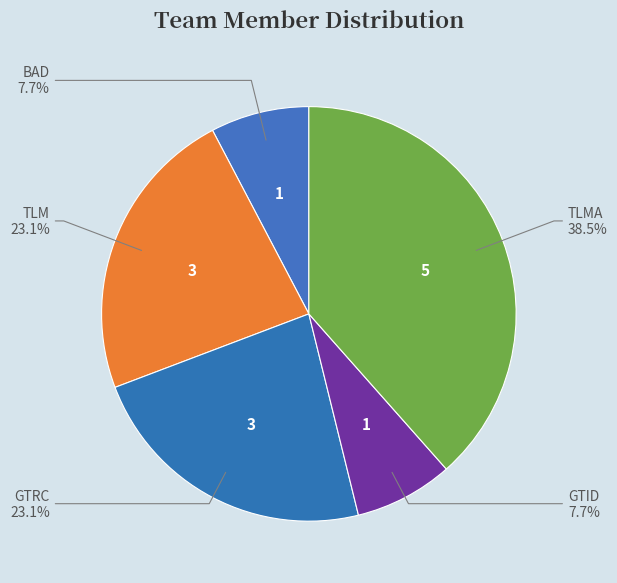

Count the number of slices in the pie.

5